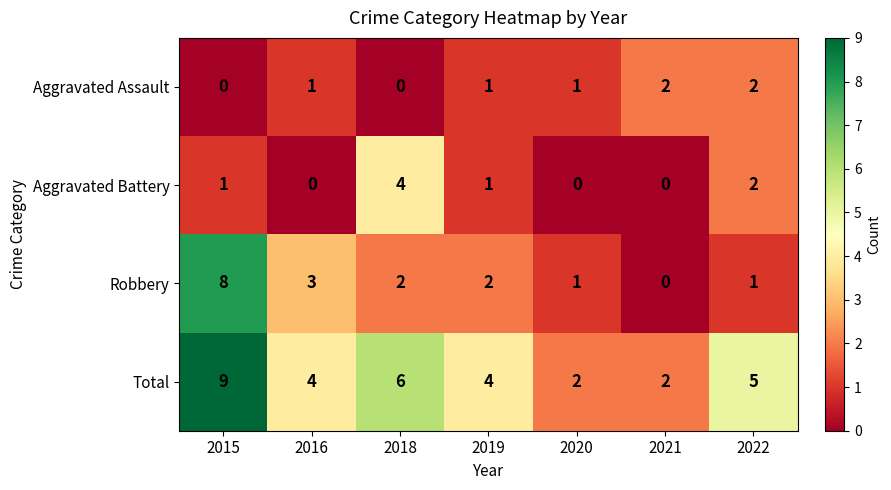

Count the Aggravated Battery values in the range 0 to 2.

6